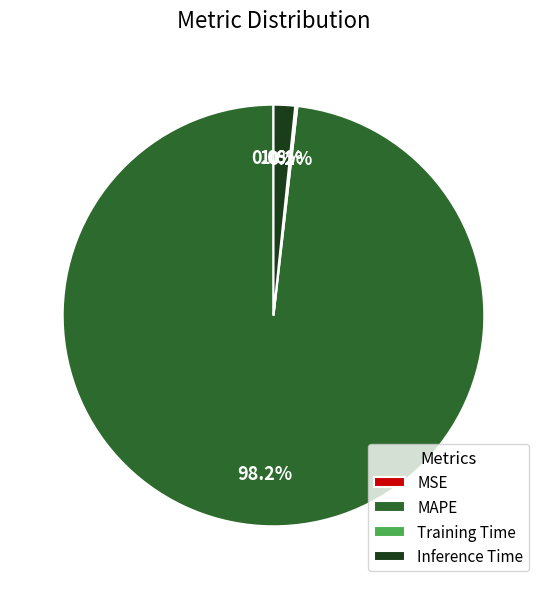

What percentage is the Inference Time slice, to the nearest percent?

2%